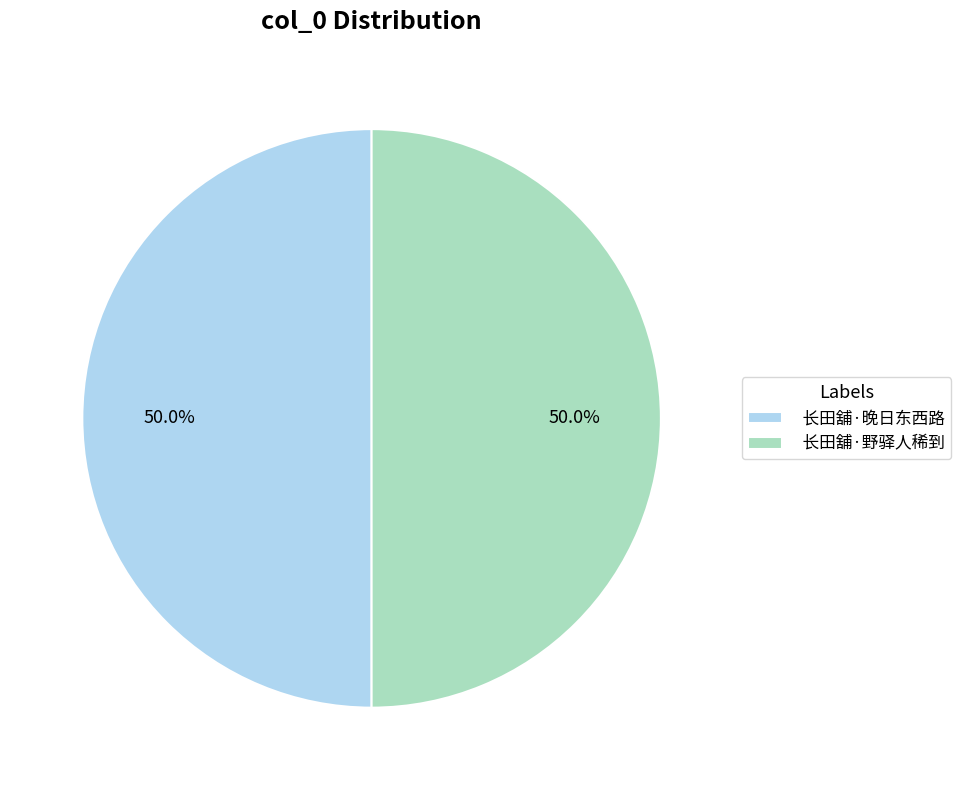

Approximately how many times larger is the value at 长田舖·野驿人稀到 compared to 长田舖·晚日东西路?

1.0